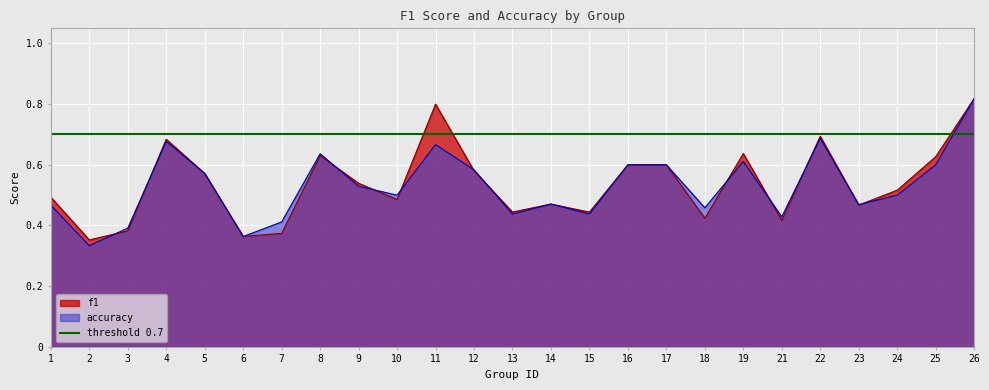

Read the accuracy value at 4.

0.7